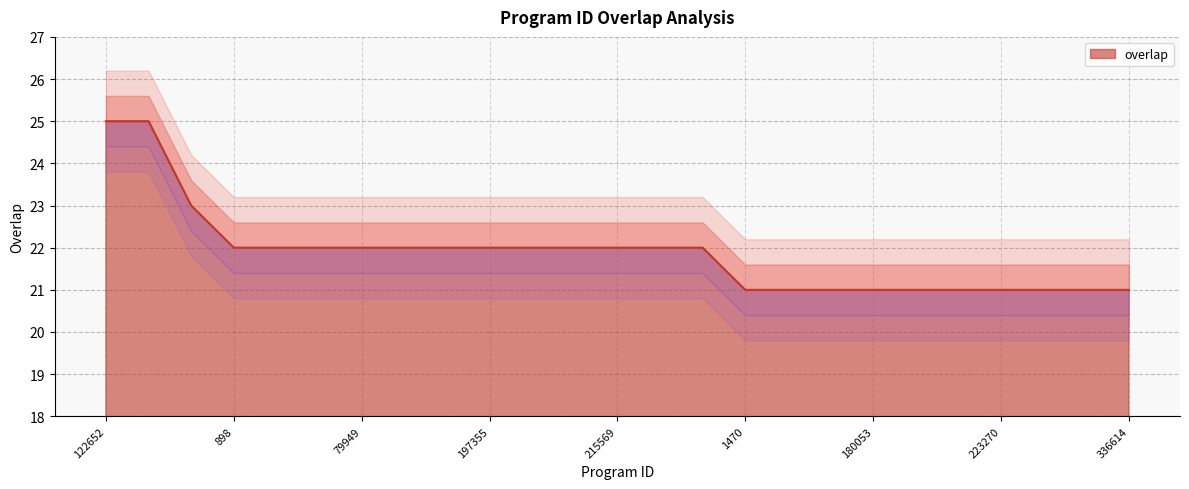

How many lines are shown in the chart?

1